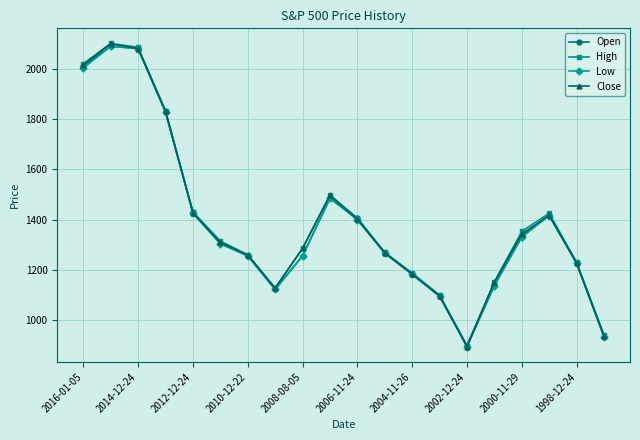

What is the value of the Close point at the 8th from the left?

1126.5